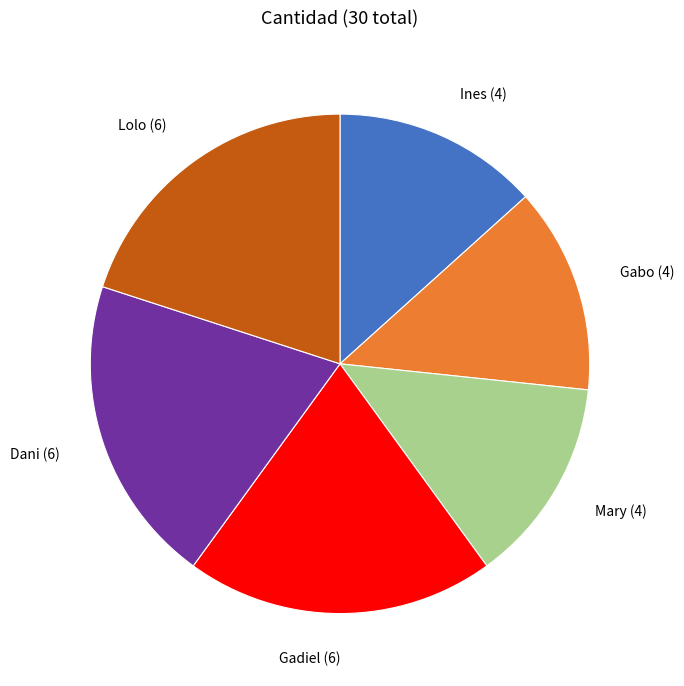

True or false: Gadiel accounts for 20% of the total.

True